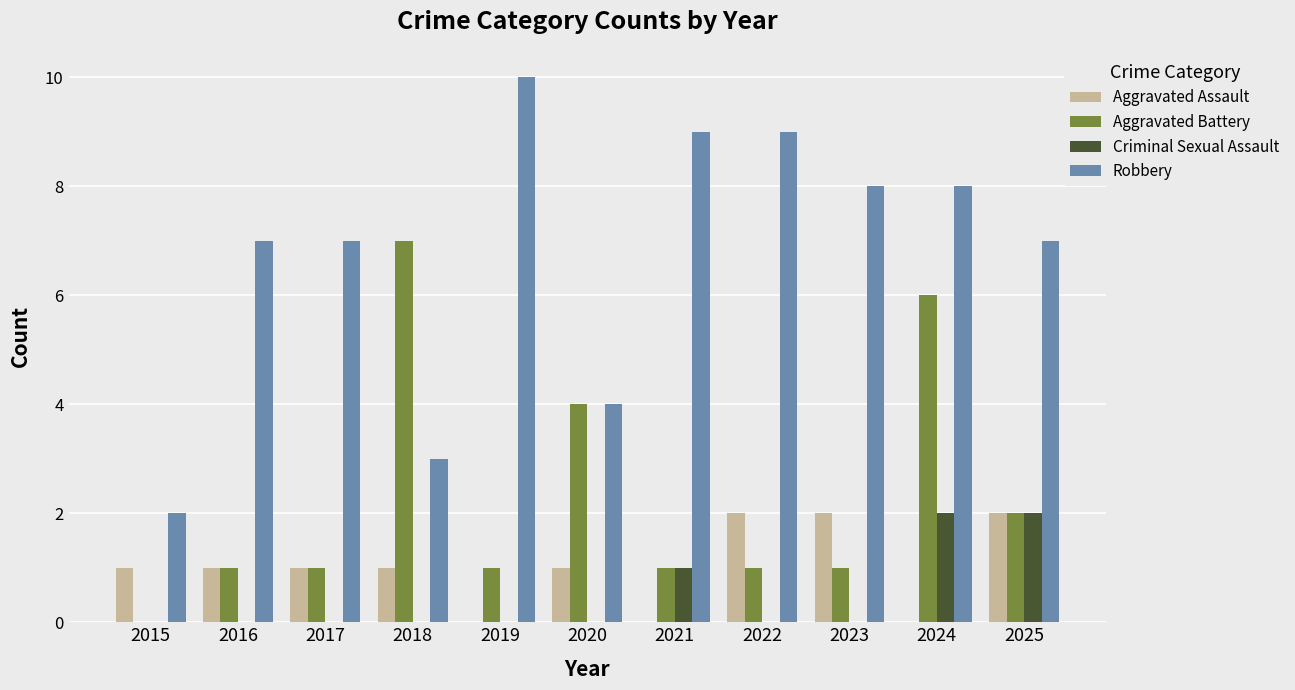

Reading right to left, what are all the values shown in this chart?

Aggravated Assault: 2	0	2	2	0	1	0	1	1	1	1
Aggravated Battery: 2	6	1	1	1	4	1	7	1	1	0
Criminal Sexual Assault: 2	2	0	0	1	0	0	0	0	0	0
Robbery: 7	8	8	9	9	4	10	3	7	7	2